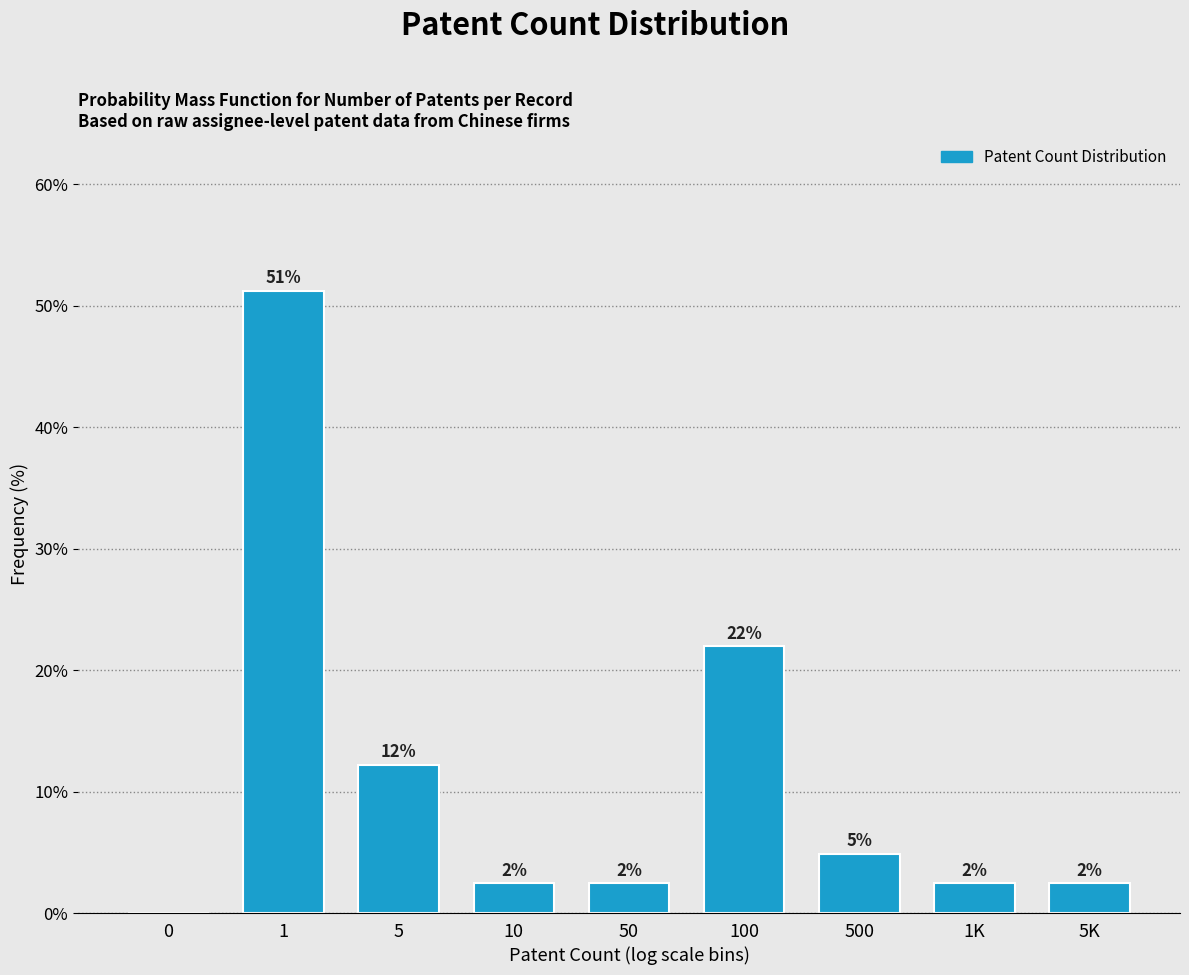

Are the bars horizontal?

No